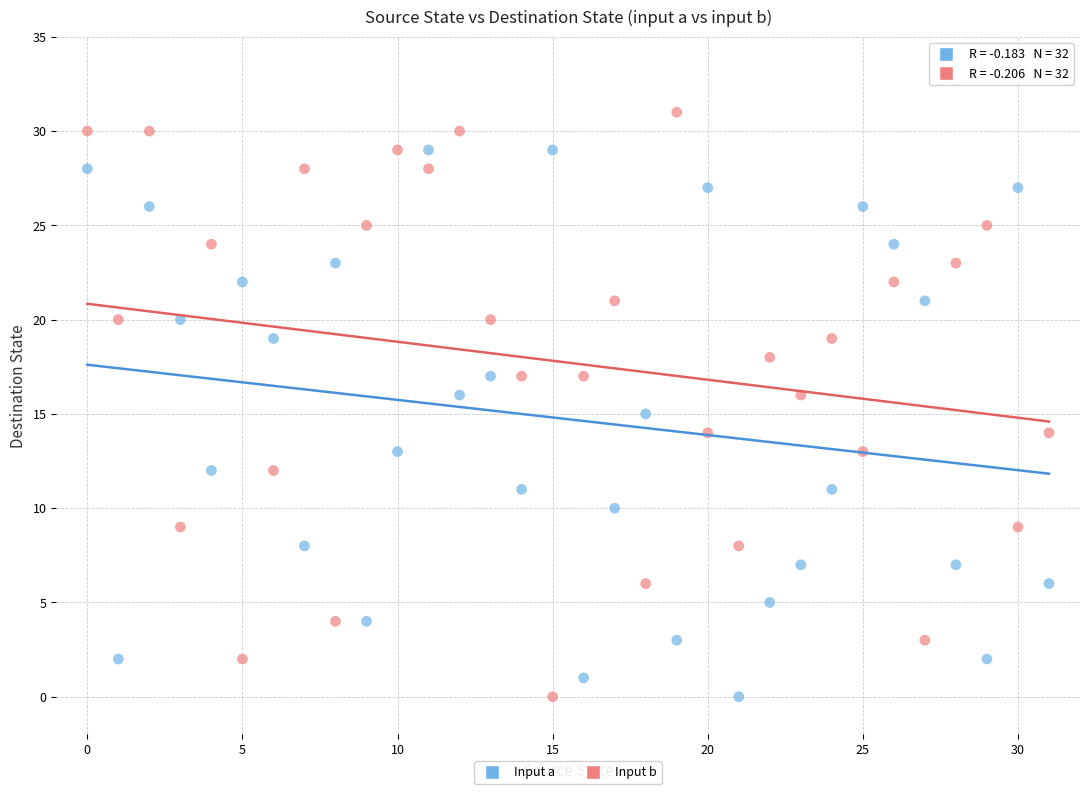

Which series reaches the maximum Y coordinate?

Input b